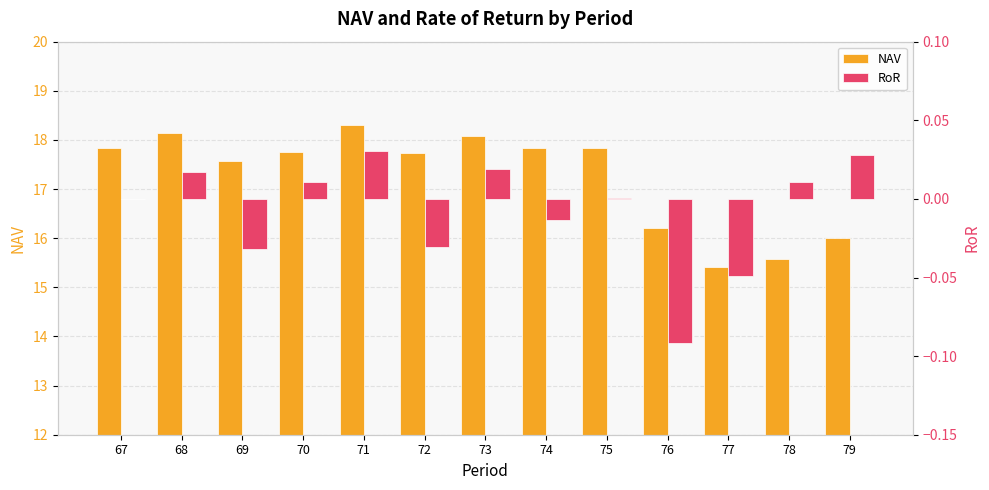

What is the sum of the NAV values at 76 and 67?

34.0